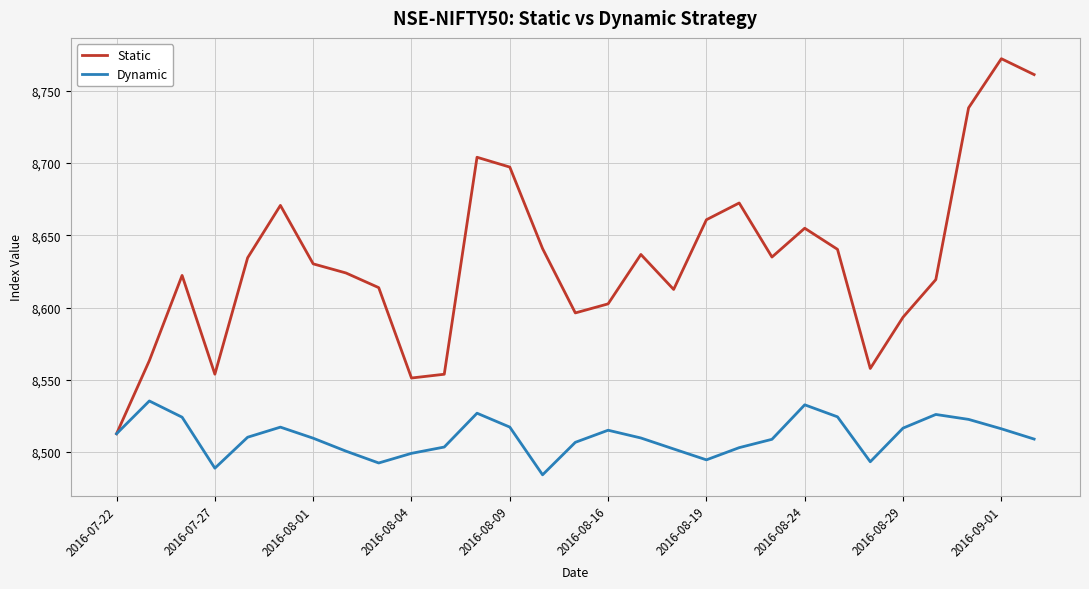

Which series has the widest spread of values?

Static